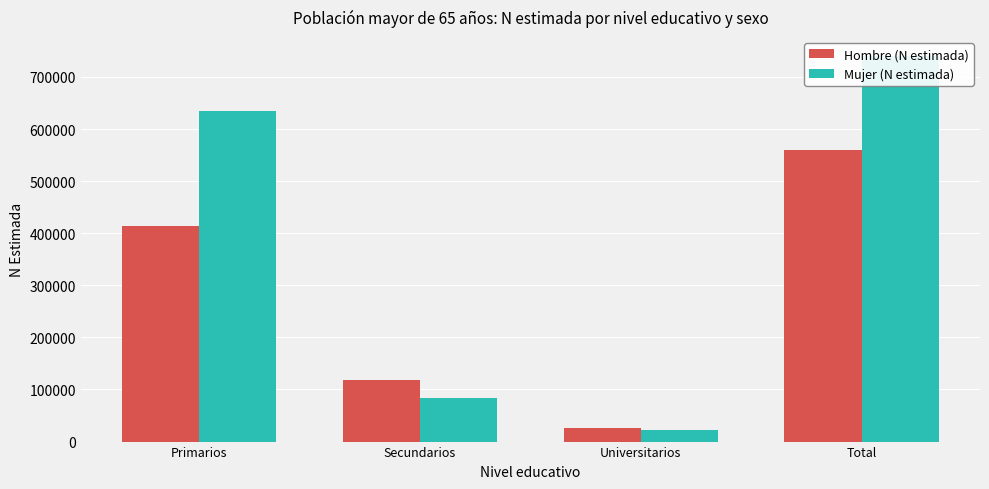

What is the total value across all series at Secundarios?

201739